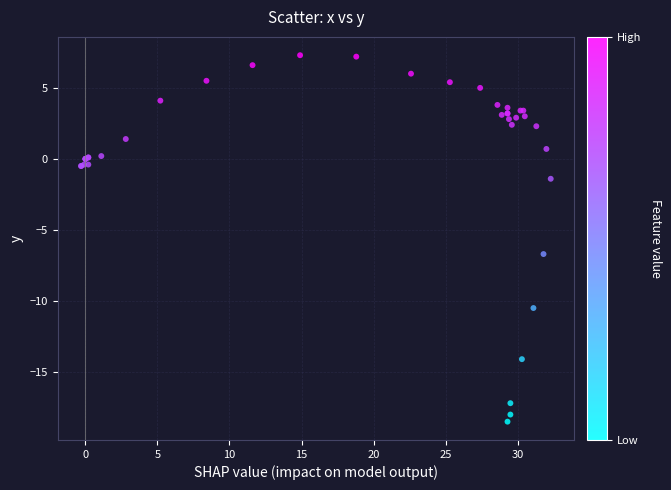

What Y value in the scatter plot is closest to -5?

-6.7